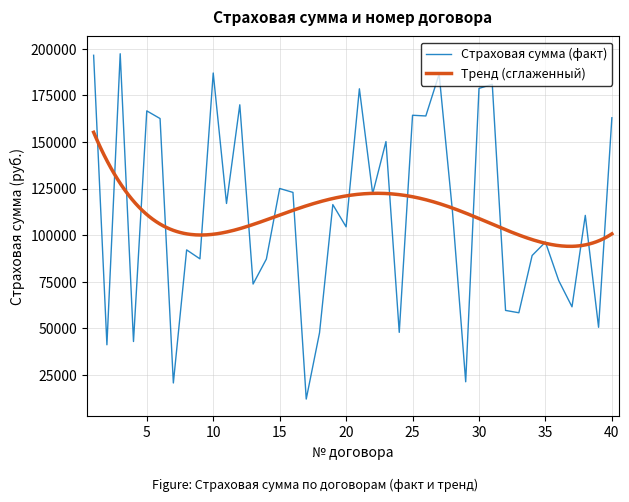

Which label corresponds to the largest value in the chart?

3